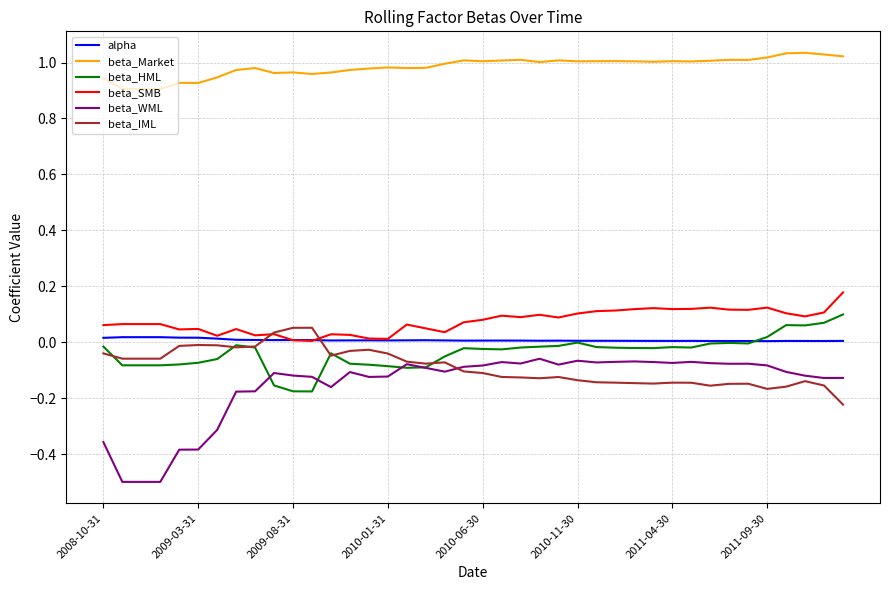

Which series has the widest spread of values?

beta_WML